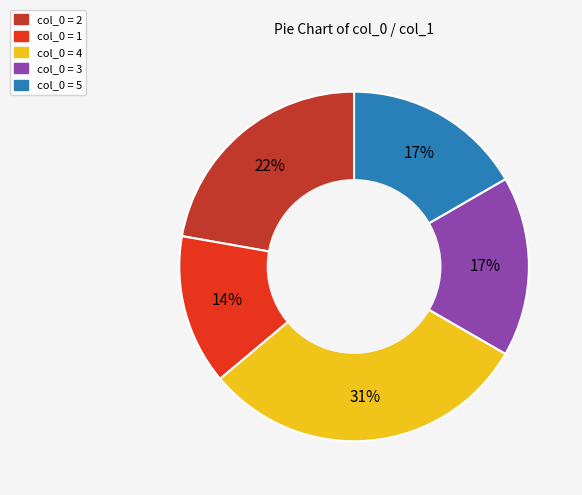

To the nearest percent, what is the difference between the largest and smallest slice percentages?

17%